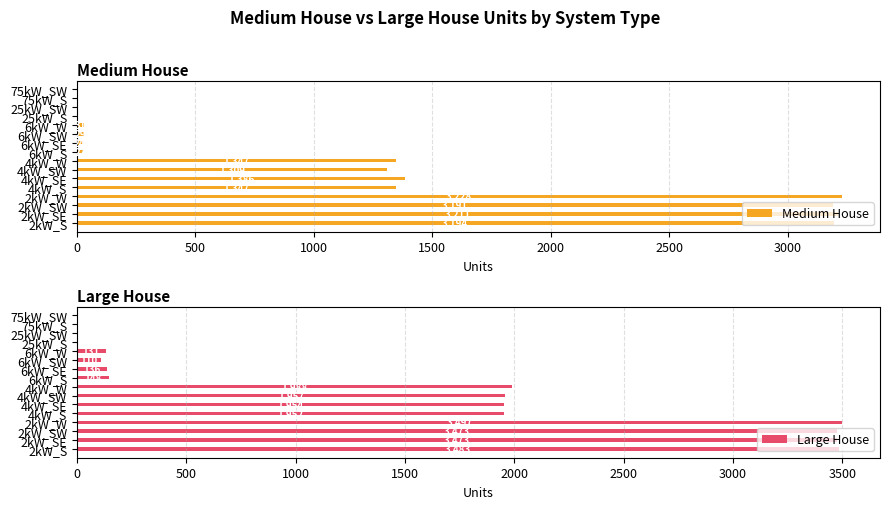

Read the Large House value at 2kW_SE, to the nearest 10.

3470